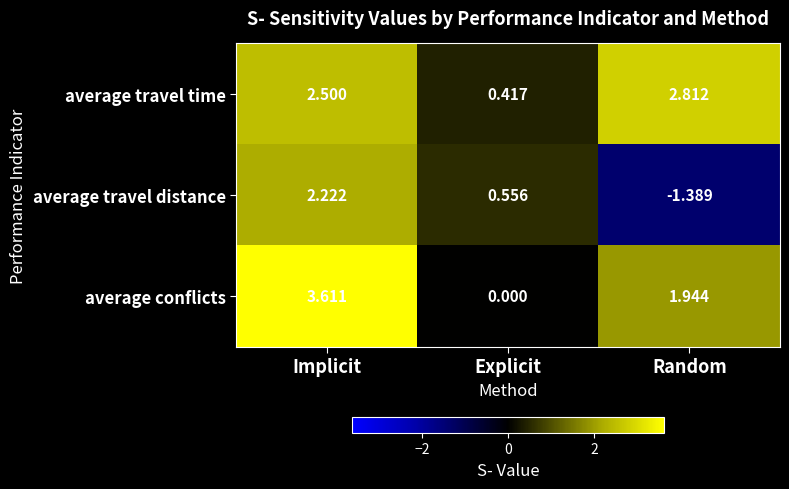

How many values in the average travel time series are below 2?

1